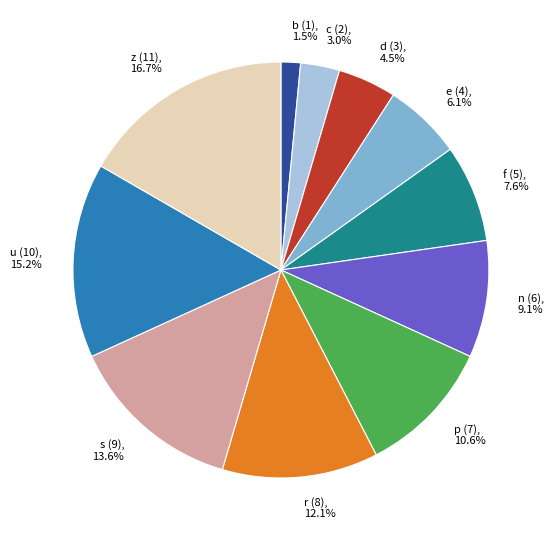

How many segments does this pie chart have?

11